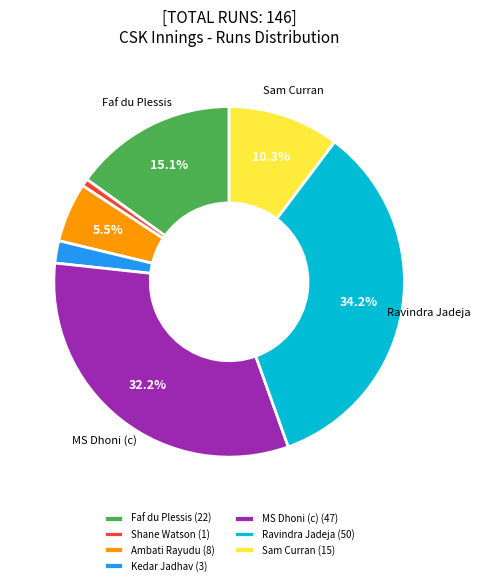

Is the sum of Ambati Rayudu and Ravindra Jadeja greater than half?

No